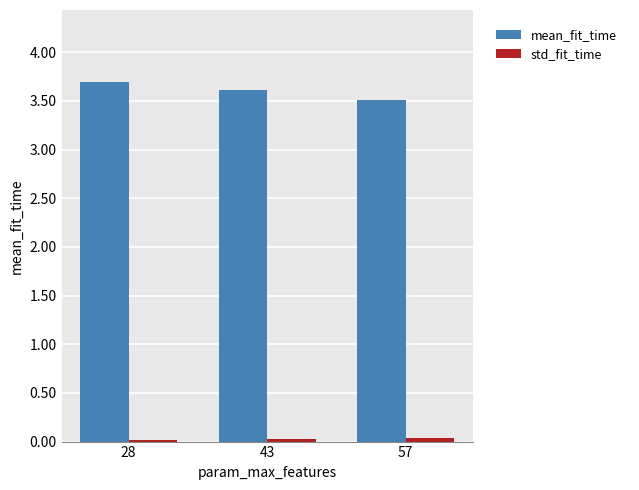

What is the average value of the mean_fit_time series?

3.6